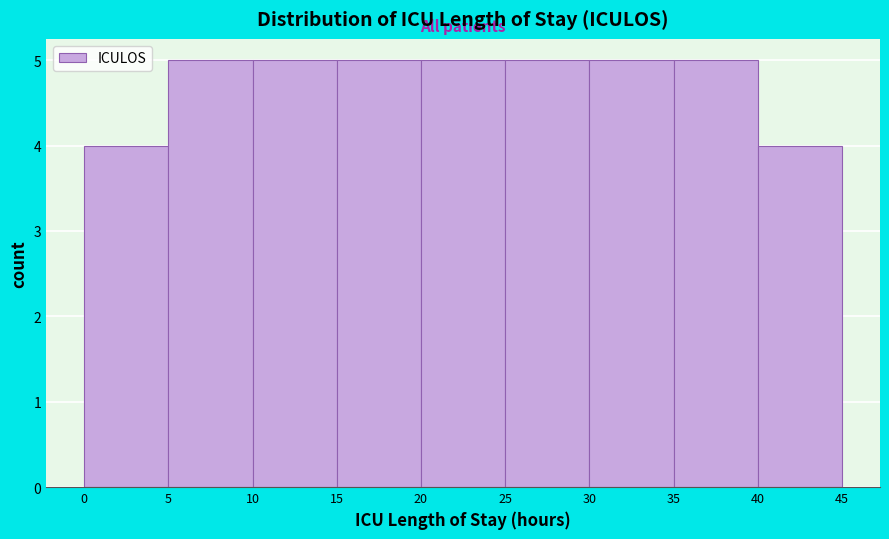

Reading left to right, list every bar in this chart as the range it spans on the x-axis followed by its height. The values are not printed on the chart, so give them approximately, as read against the axis.

0 to 5: 4
5 to 10: 5
10 to 15: 5
15 to 20: 5
20 to 25: 5
25 to 30: 5
30 to 35: 5
35 to 40: 5
40 to 45: 4